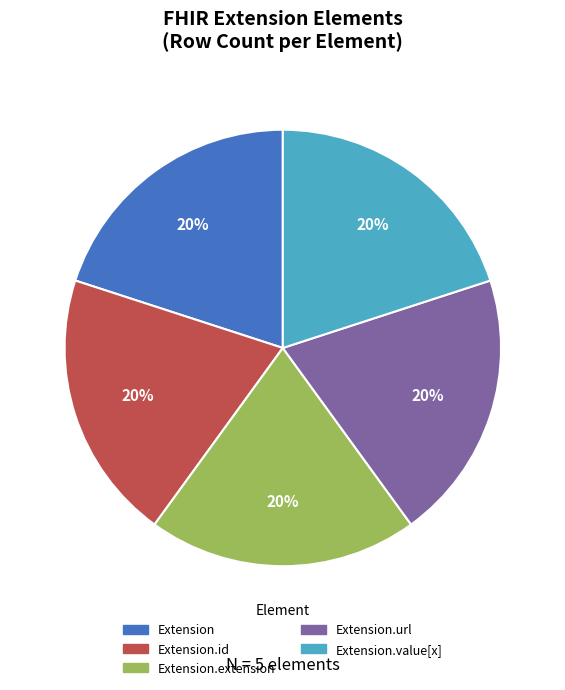

Is there any slice that represents more than half of the pie?

No